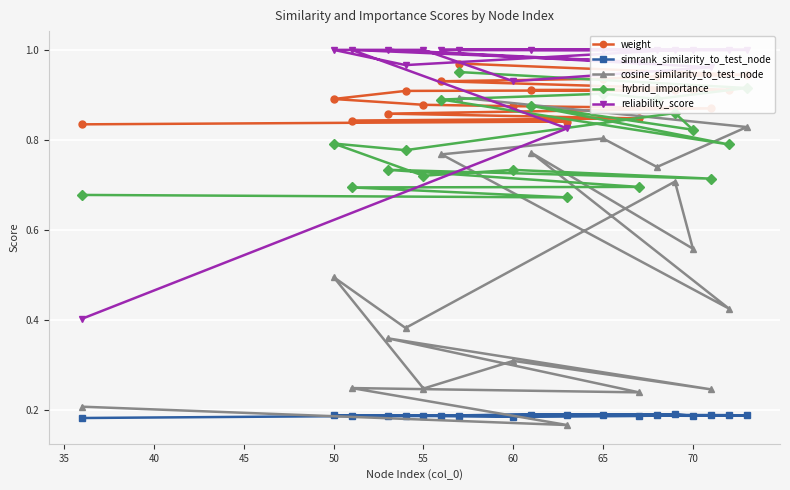

Is it true that hybrid_importance equals 0.4 at 50?

False